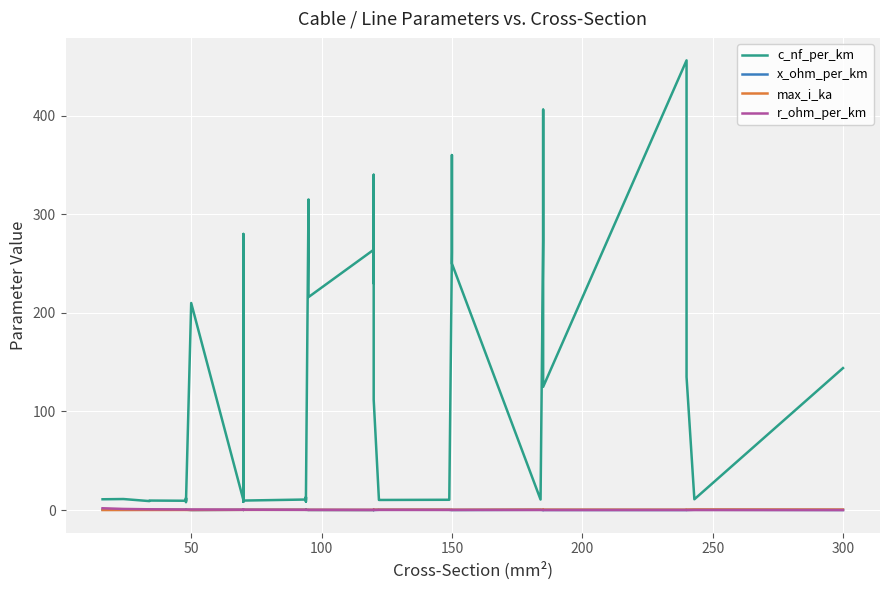

Which series has the largest total across all categories?

c_nf_per_km